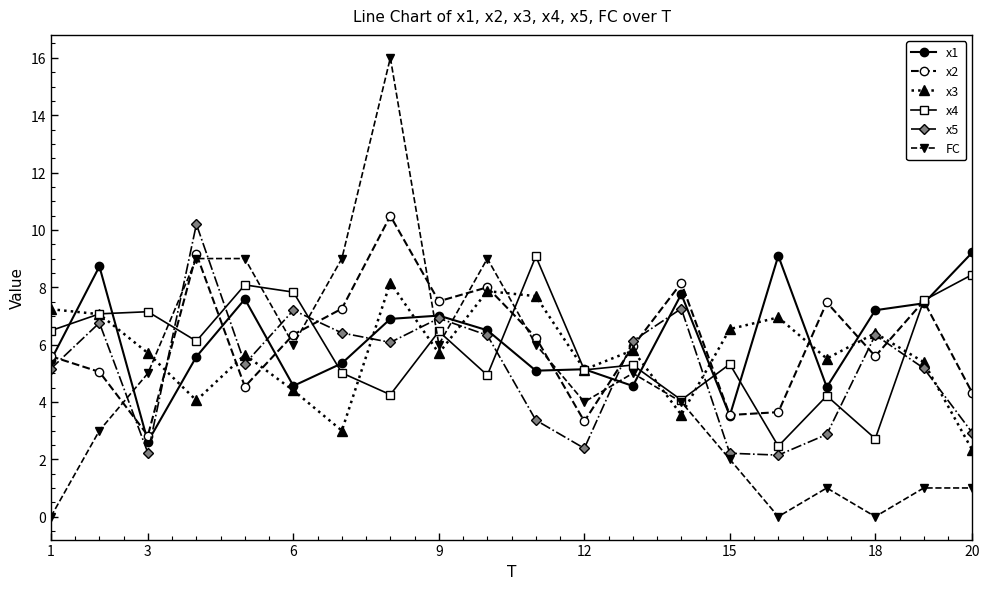

Which series has the widest spread of values?

FC